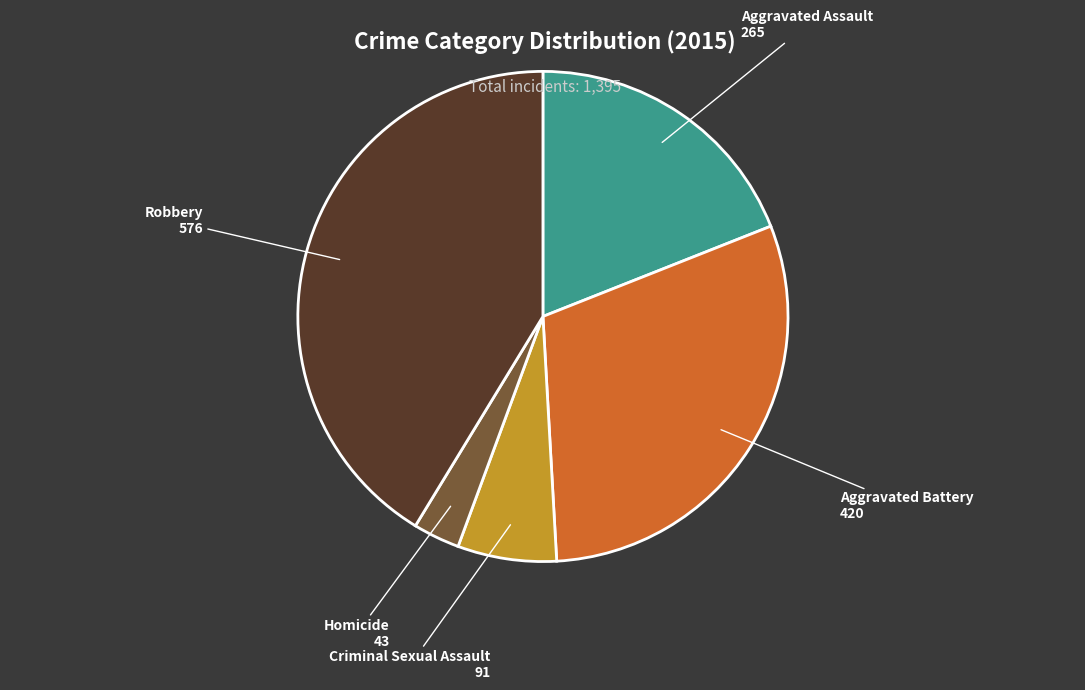

Is there any slice that represents more than half of the pie?

No